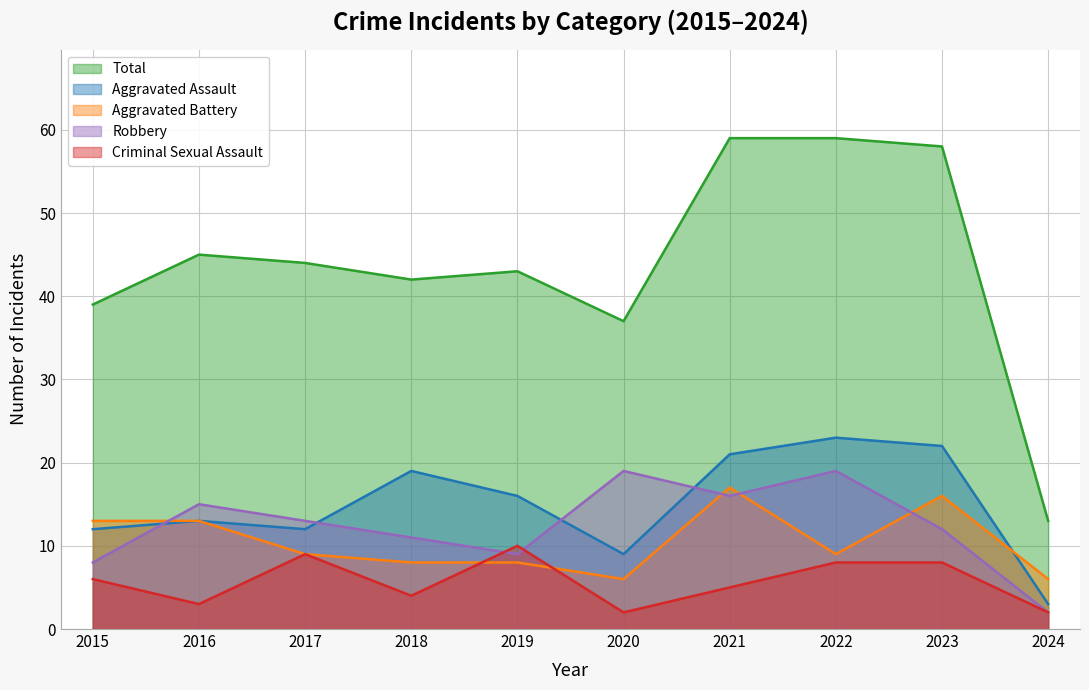

At how many categories does at least one series exceed 45?

3